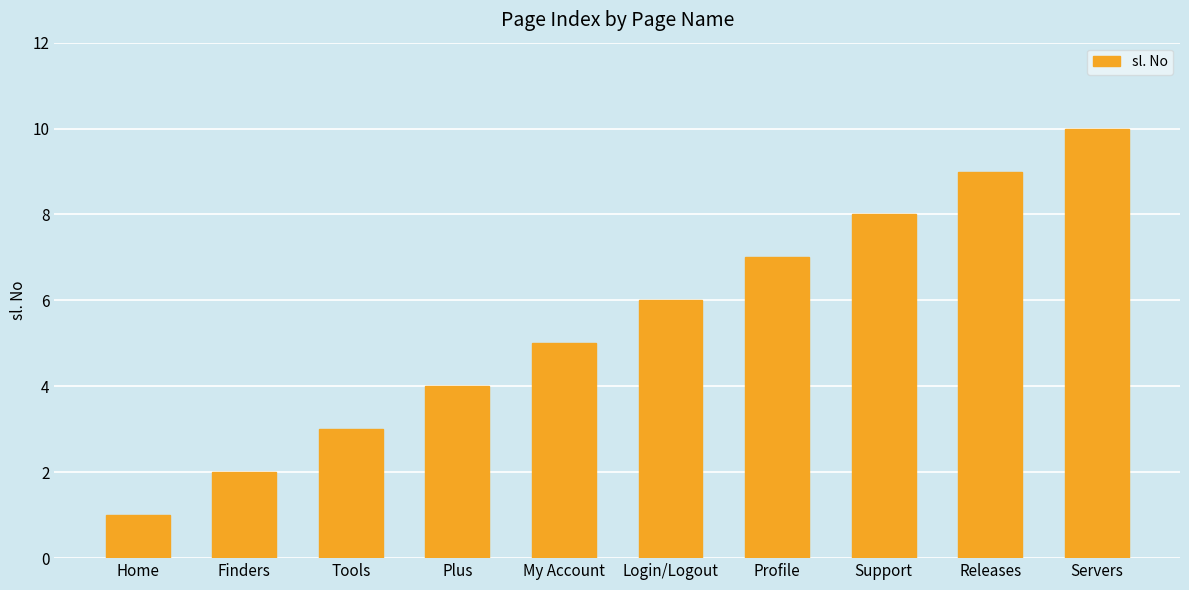

What is the average value?

6